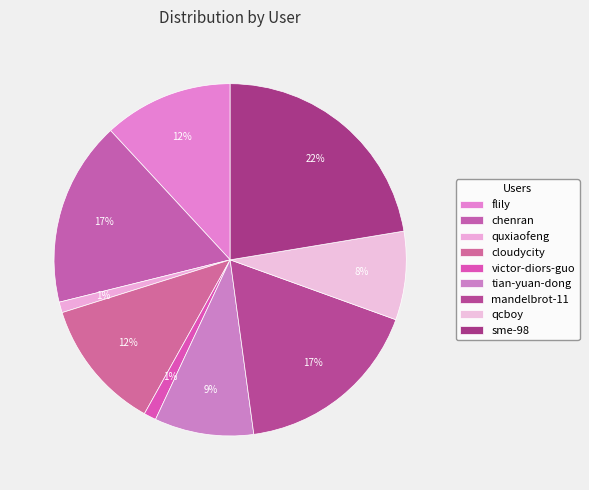

Combined, do sme-98 and cloudycity account for over 50%?

No